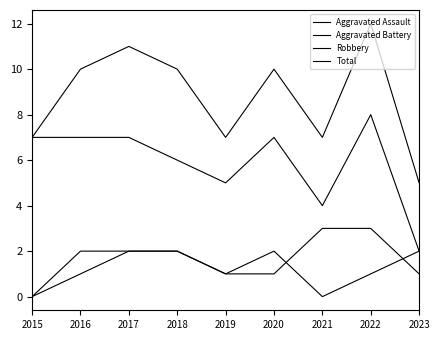

Does the chart have visible grid lines?

No